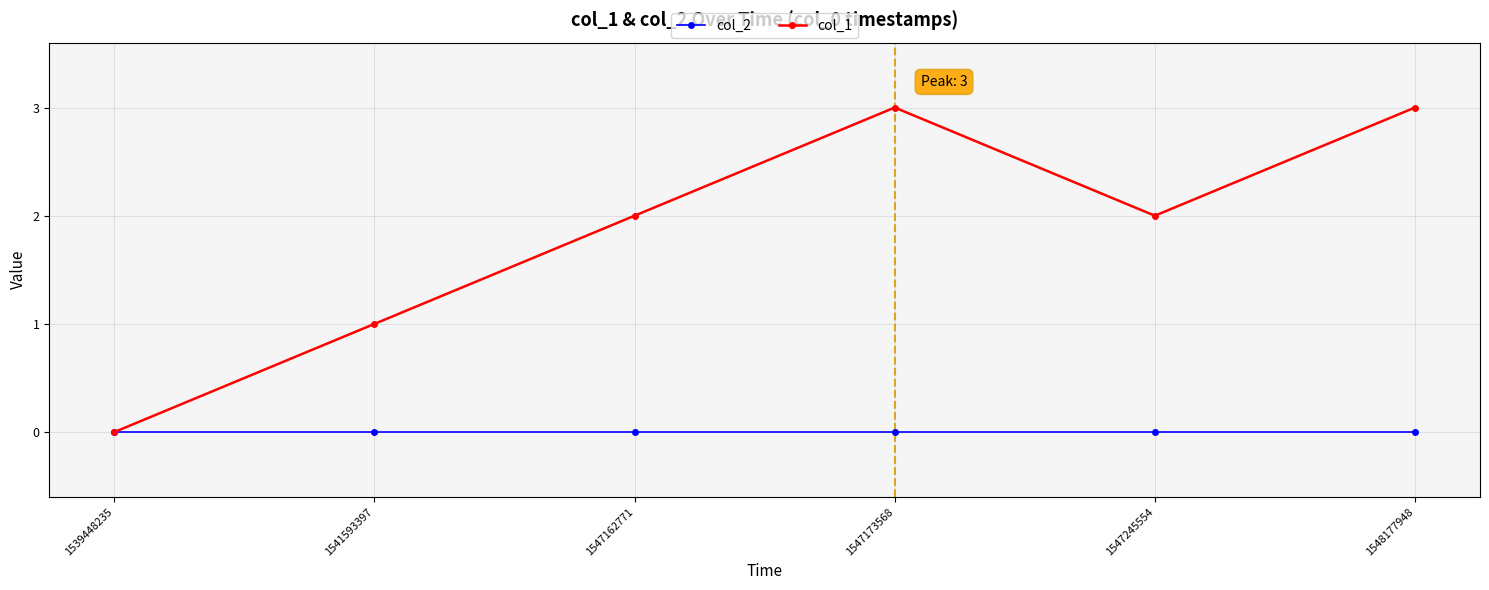

Is this an area chart (filled region under the line)?

No